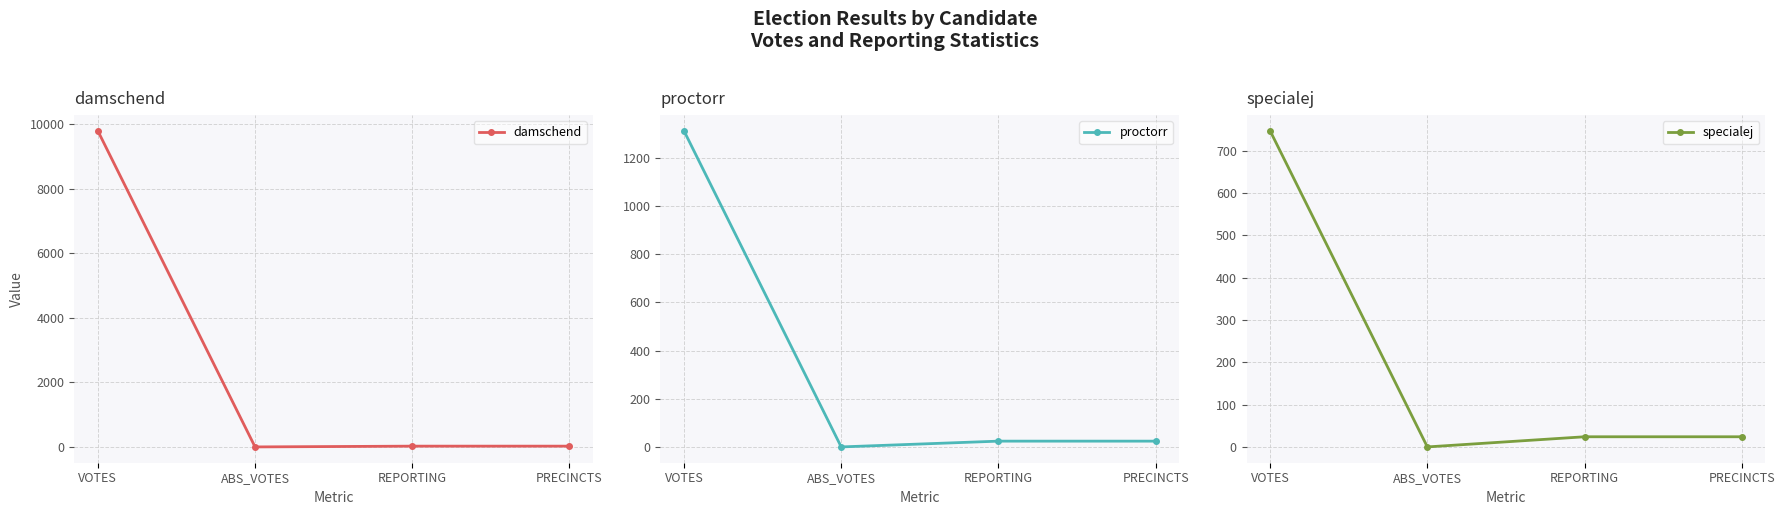

The value of proctorr at ABS_VOTES is 0. True or false?

True